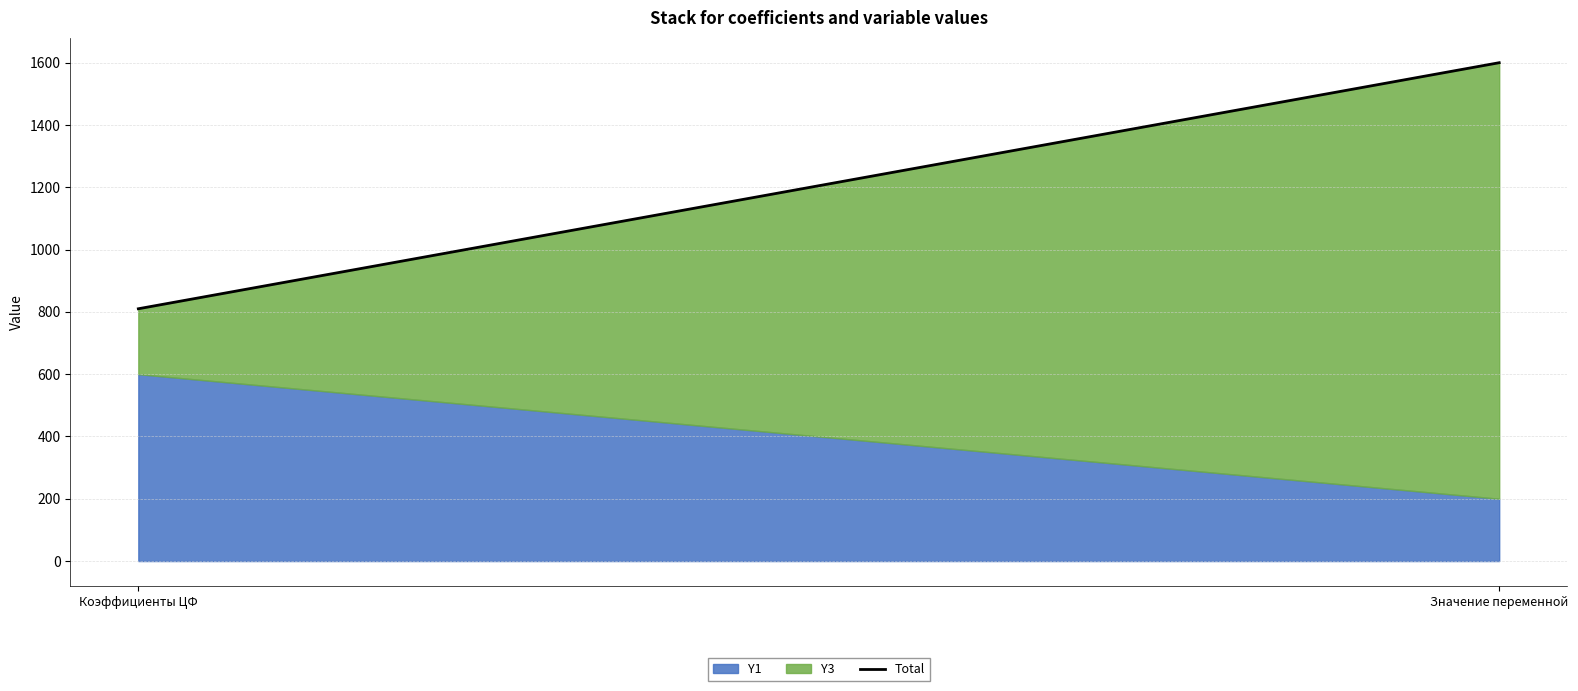

Reading left to right, list all the values displayed in this chart.

Коэффициенты ЦФ=810	Значение переменной=1600